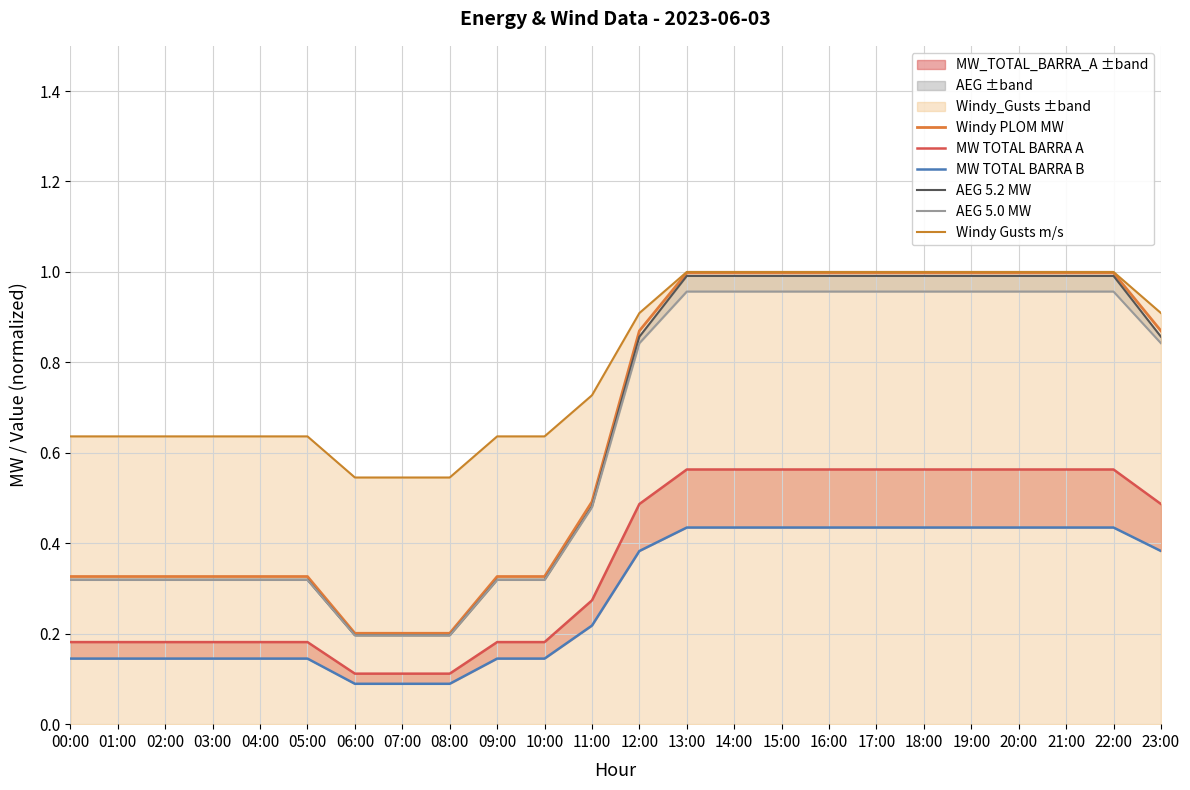

What is the difference between the MW TOTAL BARRA B values at 02:00 and 19:00?

0.3